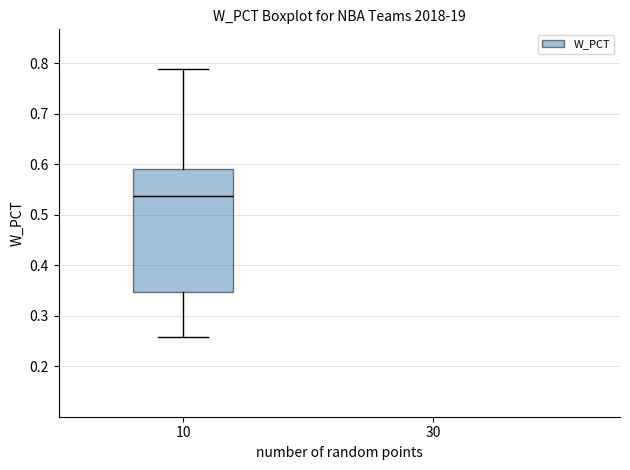

Where is the lower edge of the box at x = 10 on the y-axis? The values are not printed on the chart, so give them approximately, as read against the axis.

0.35